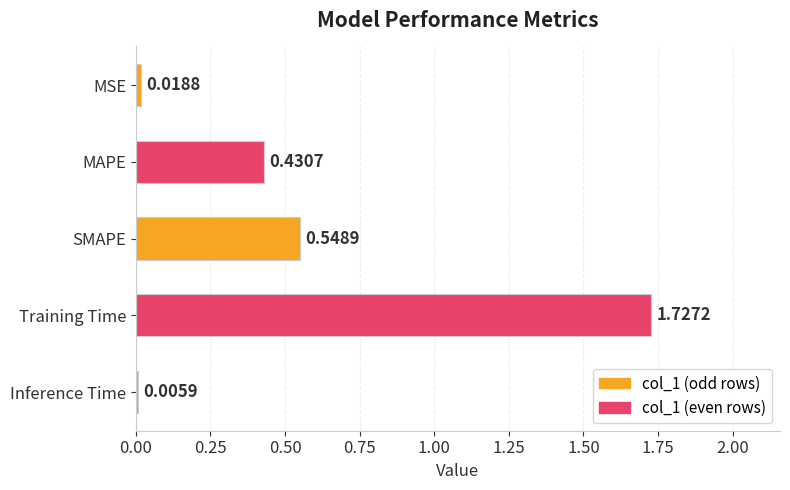

What is the sum of all values?

2.7